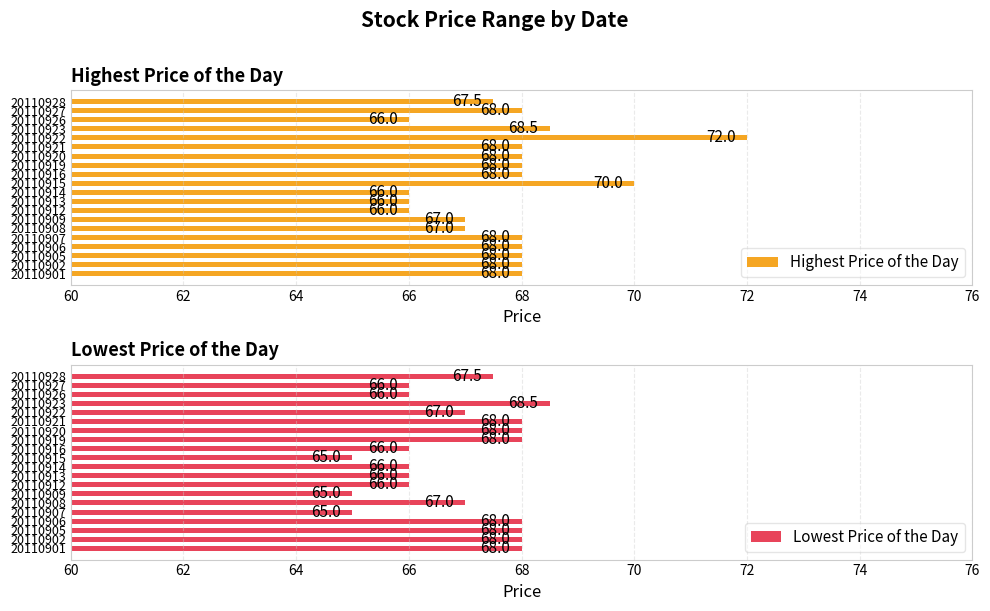

Rank the series by their maximum value, from lowest to highest.

Lowest Price of the Day, Highest Price of the Day